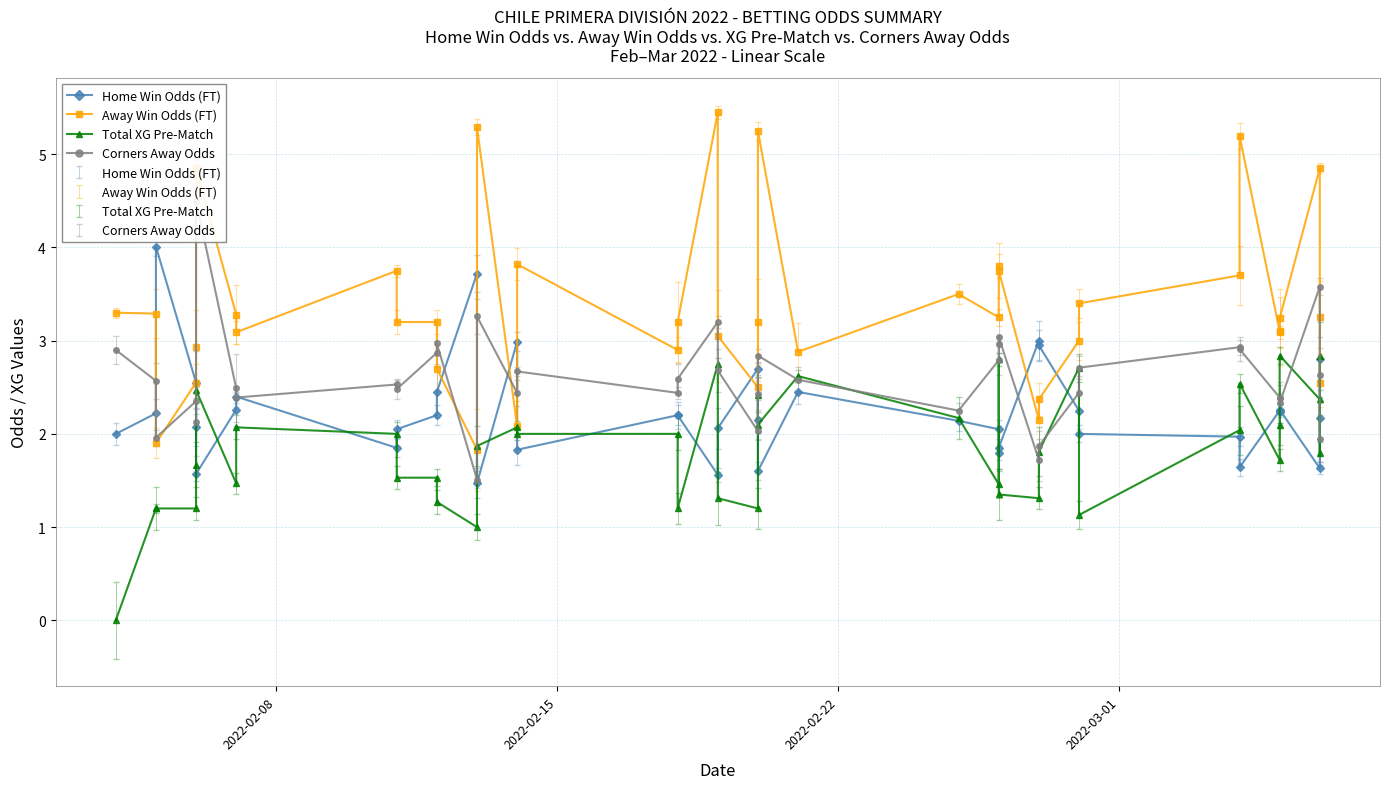

Between 2022-02-13 and 2022-02-28, which series saw the biggest shift?

Odd_H_FT